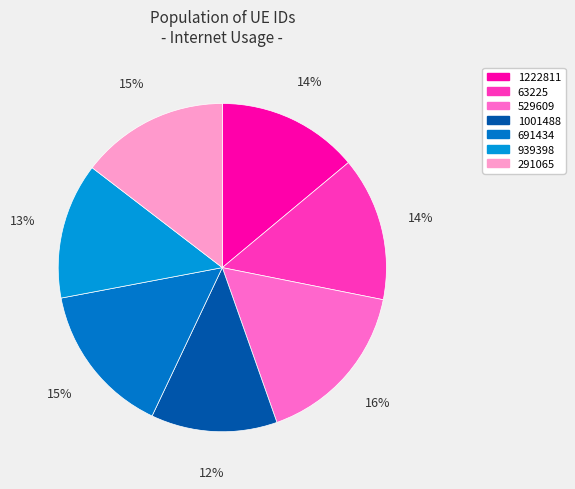

Does 529609 represent more than half of the total?

No